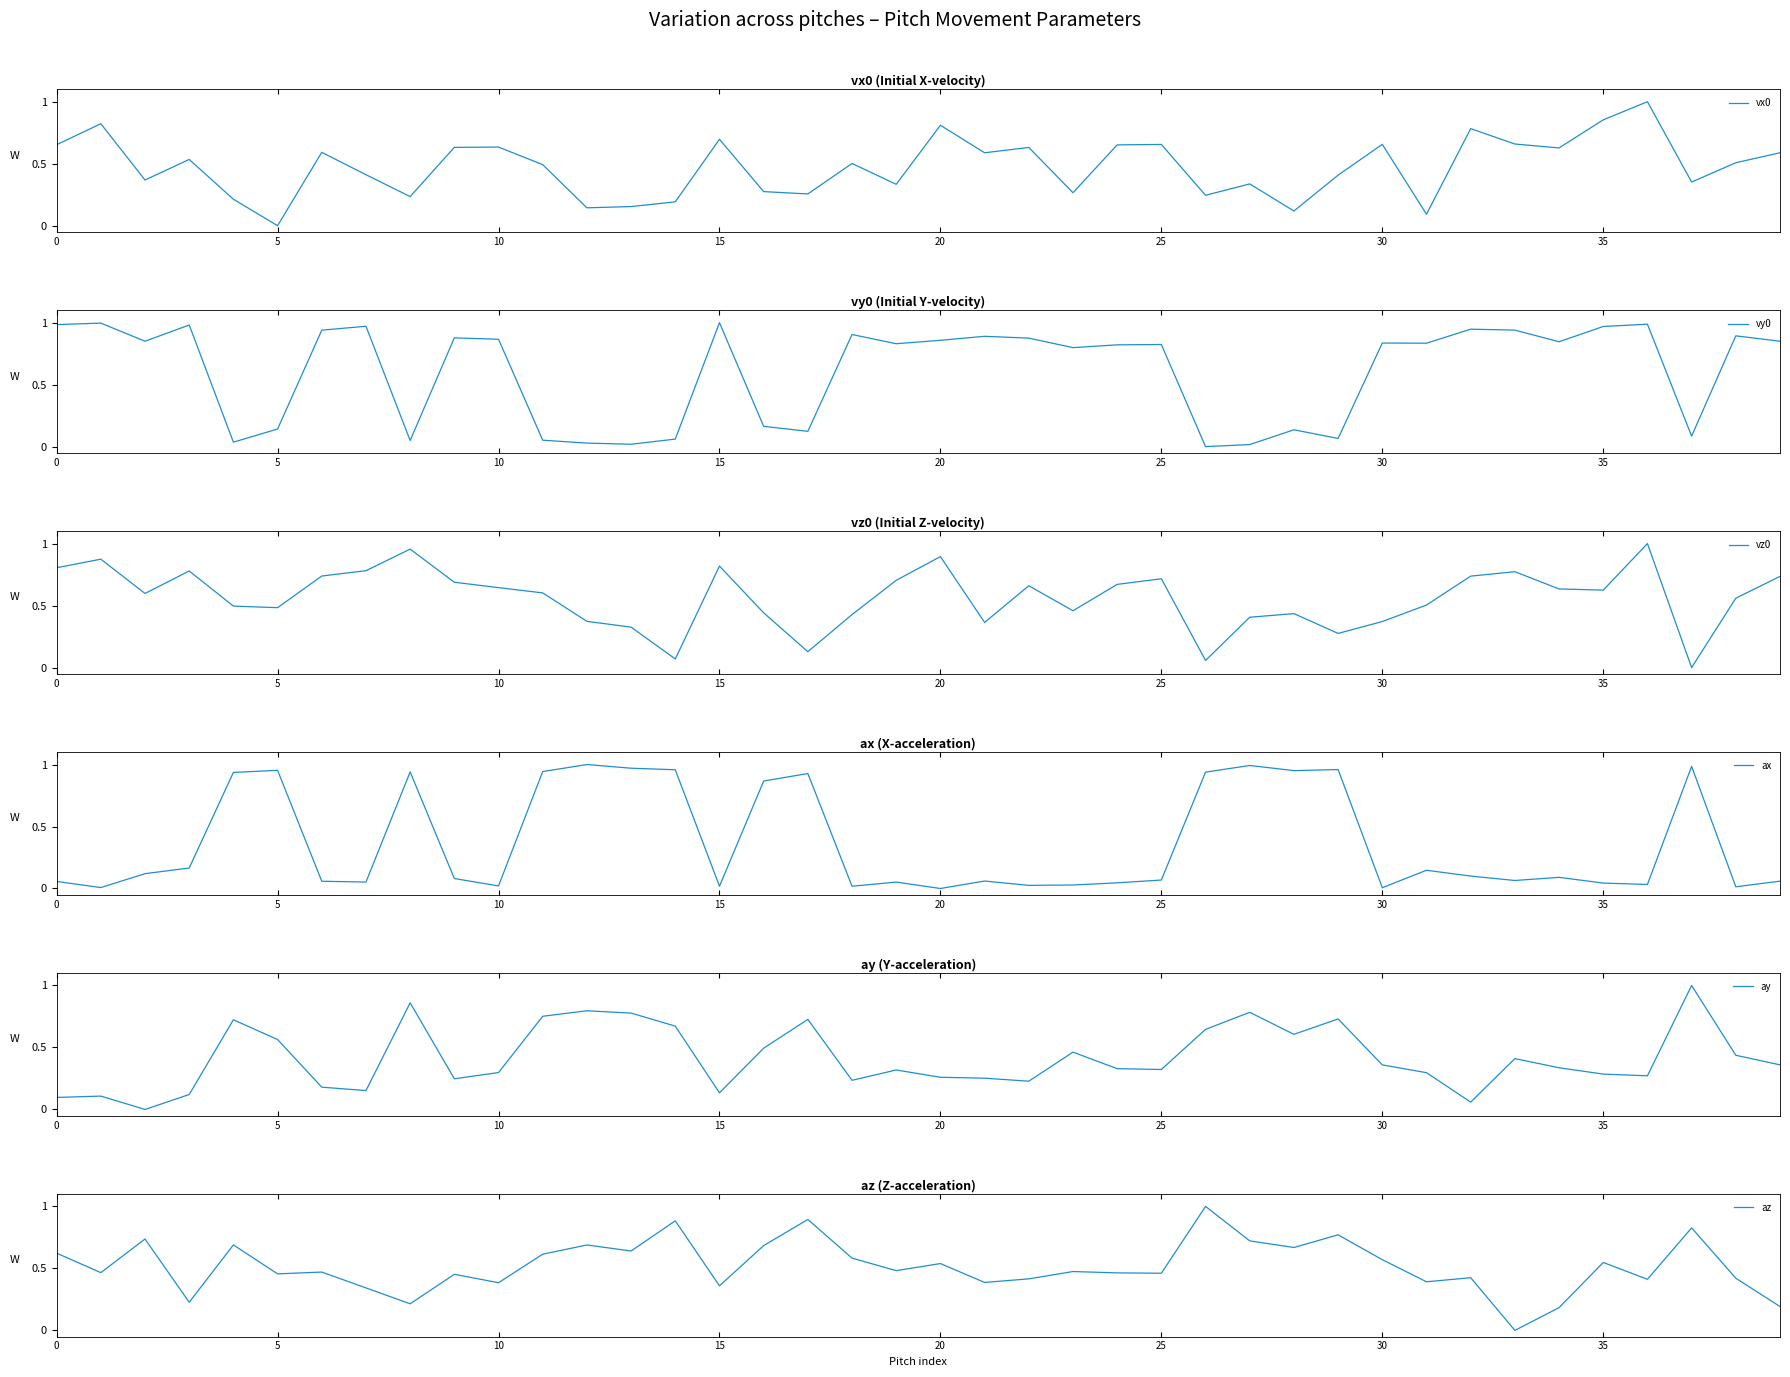

Which has a higher value, 14 or 20?

20